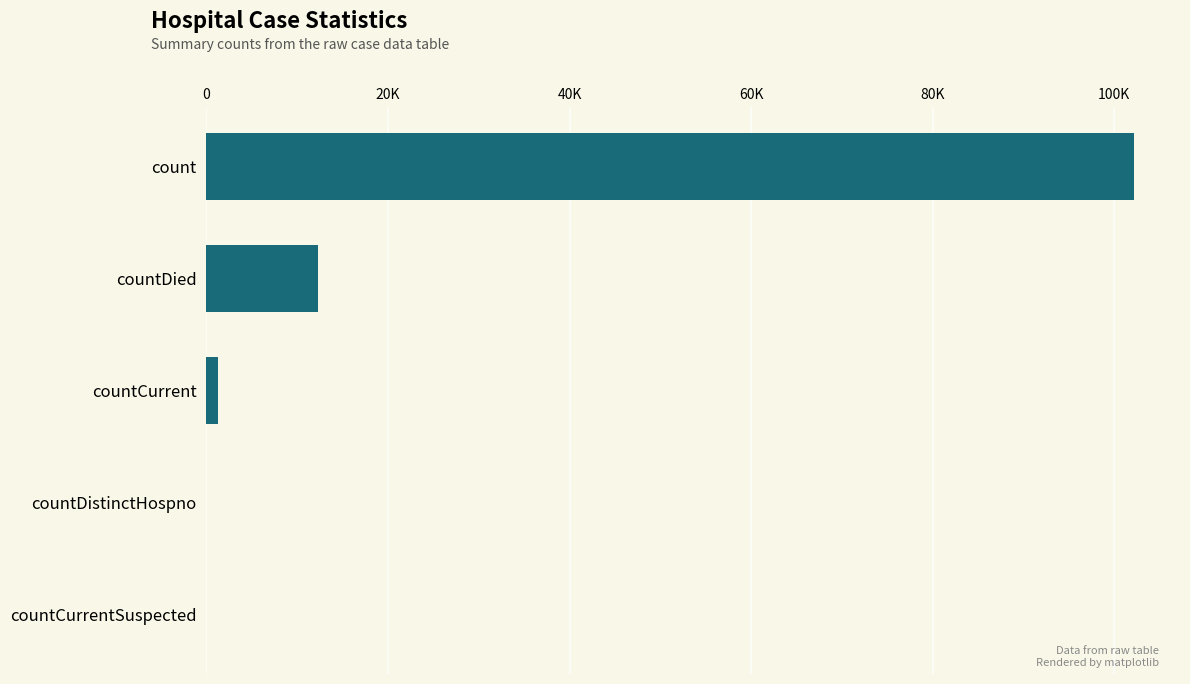

Are the bars horizontal?

Yes